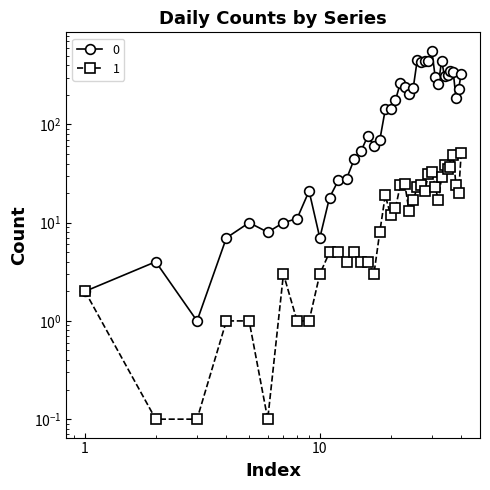

How many values in the 0 series are below 177?

20